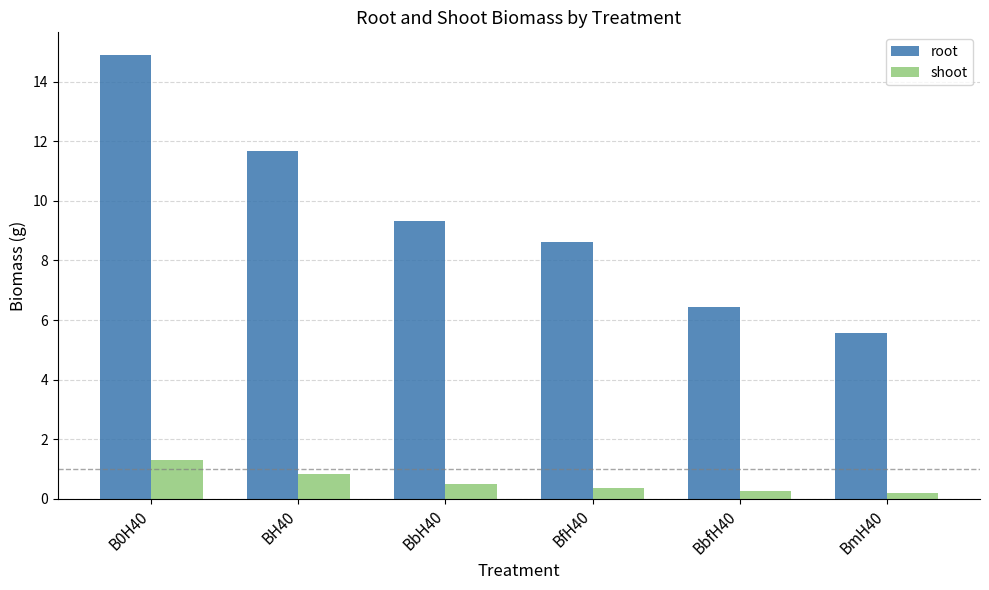

Reading left to right, list all the values displayed in this chart.

root: 14.9	11.7	9.3	8.6	6.4	5.6
shoot: 1.3	0.8	0.5	0.4	0.3	0.2